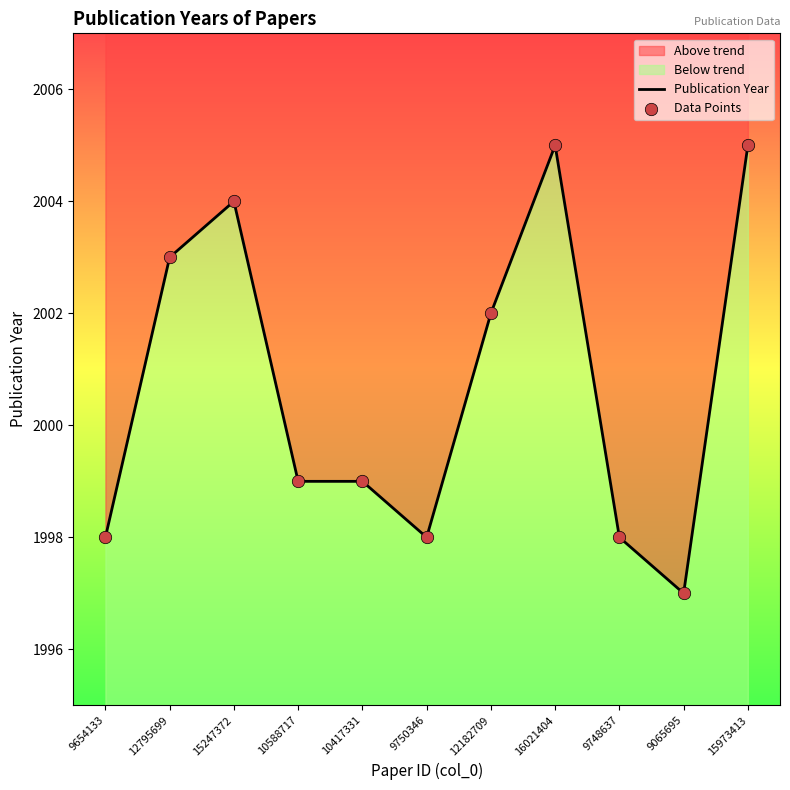

At how many categories does at least one series exceed 2003?

3